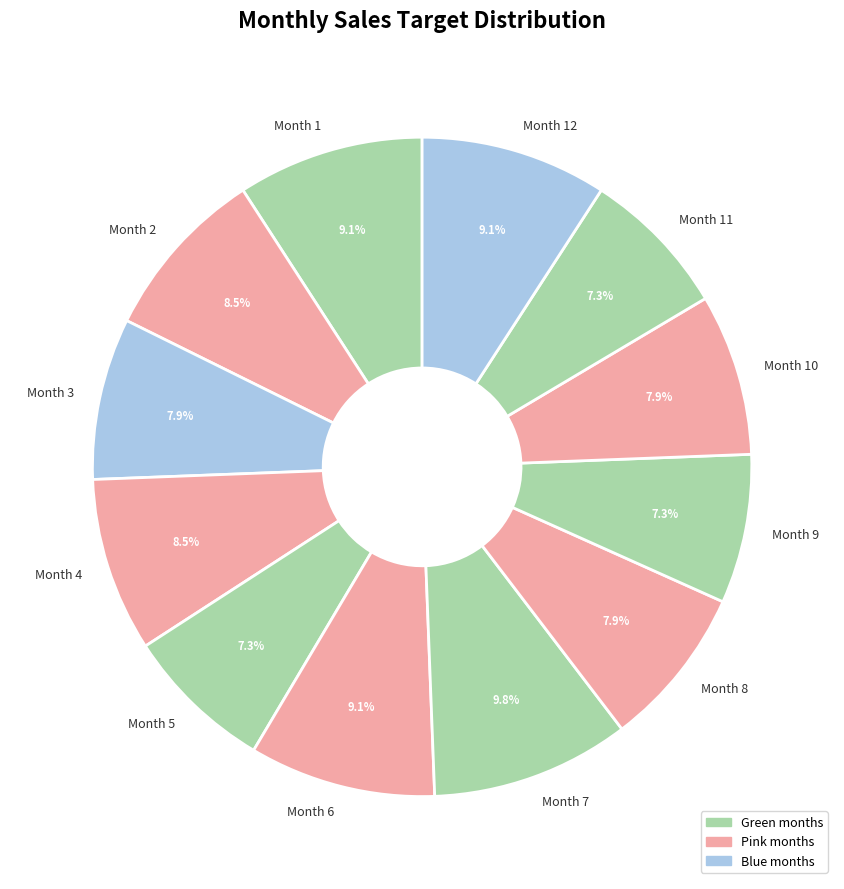

Combined, do Month 3 and Month 7 account for over 50%?

No